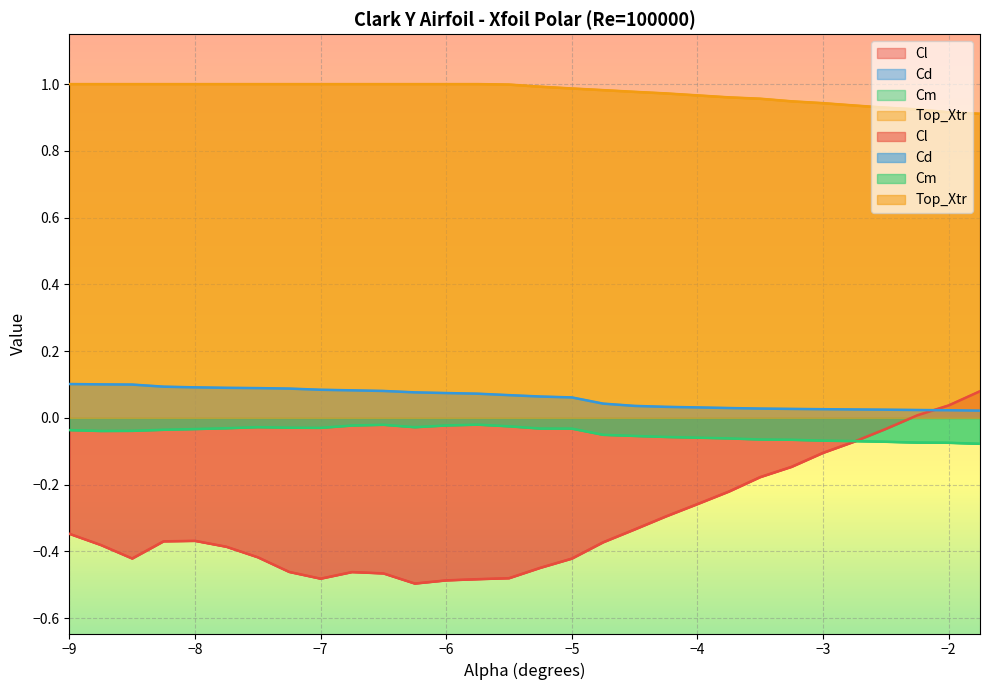

What is the value of the Cl point at the 10th from the left?

-0.5